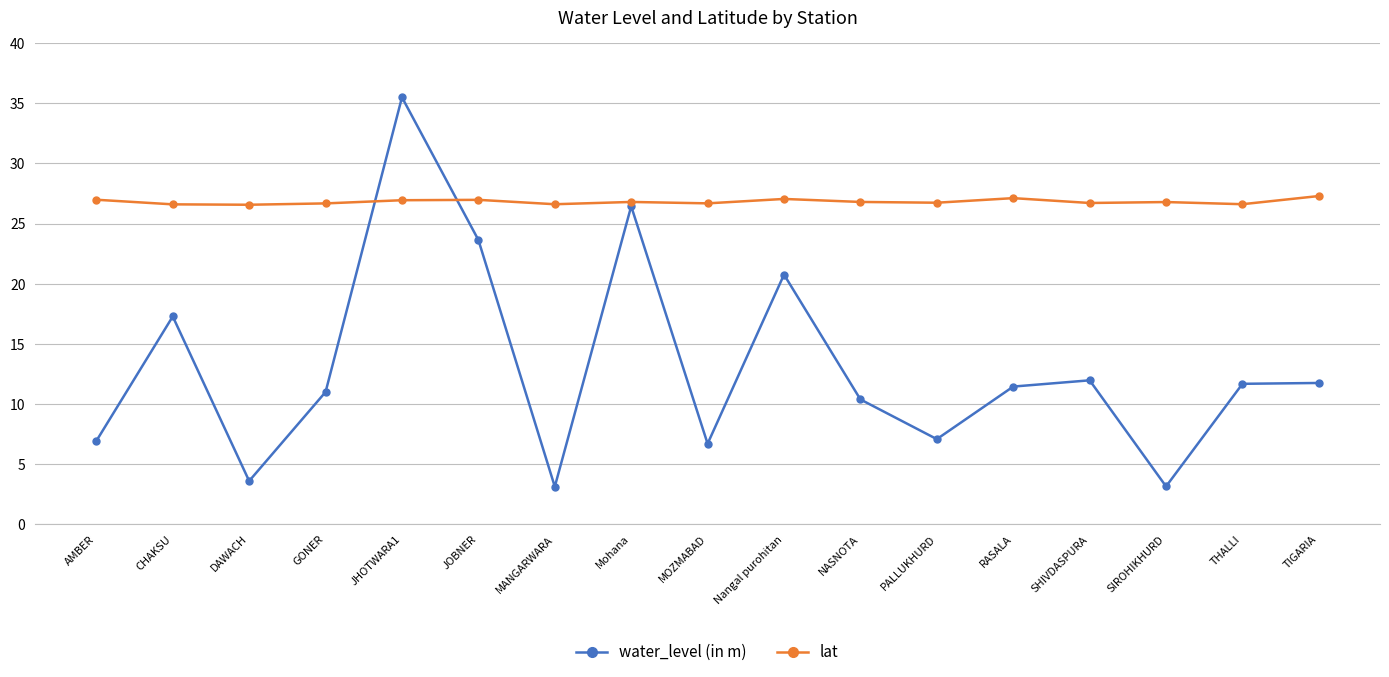

Rank the series by their maximum value, from highest to lowest.

water_level (in m), lat